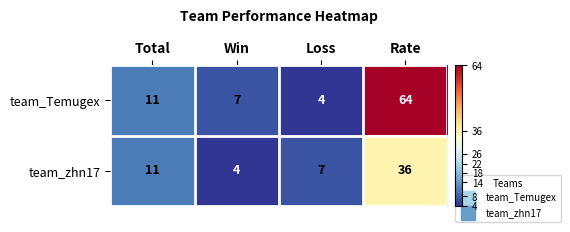

Read the team_zhn17 value at Rate, to the nearest 10.

40